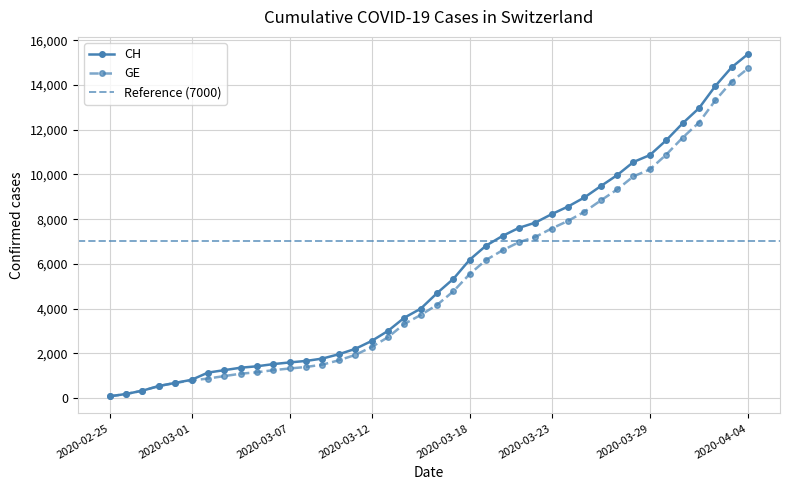

True or false: GE and CH intersect in this chart.

False